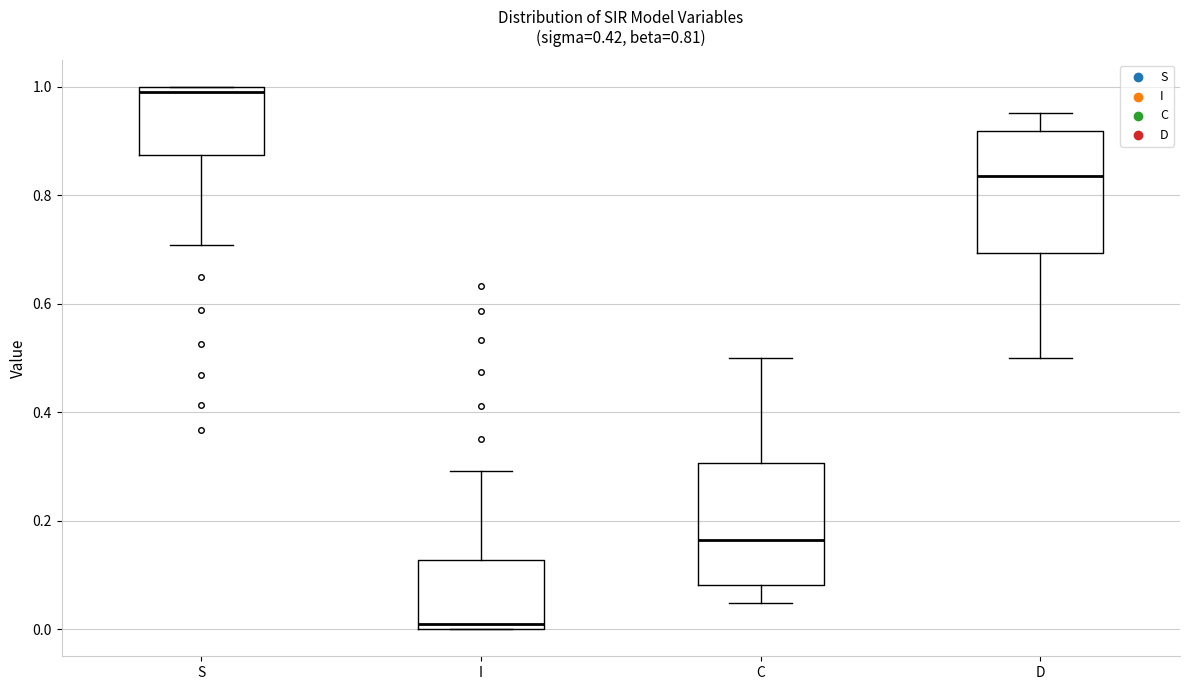

Which box's median line is the highest?

S